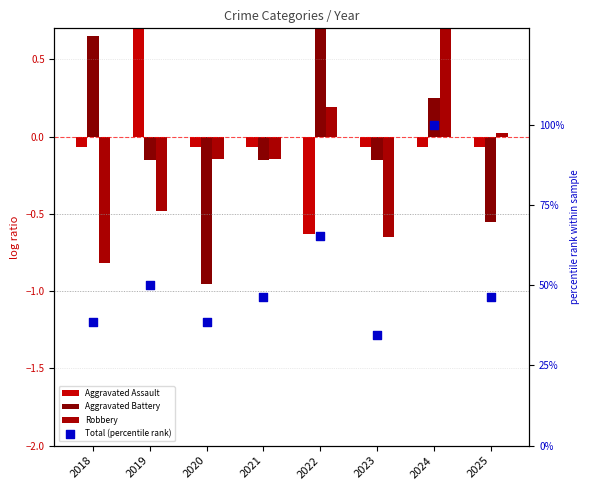

What is the total value across all series at 2024?

102.2